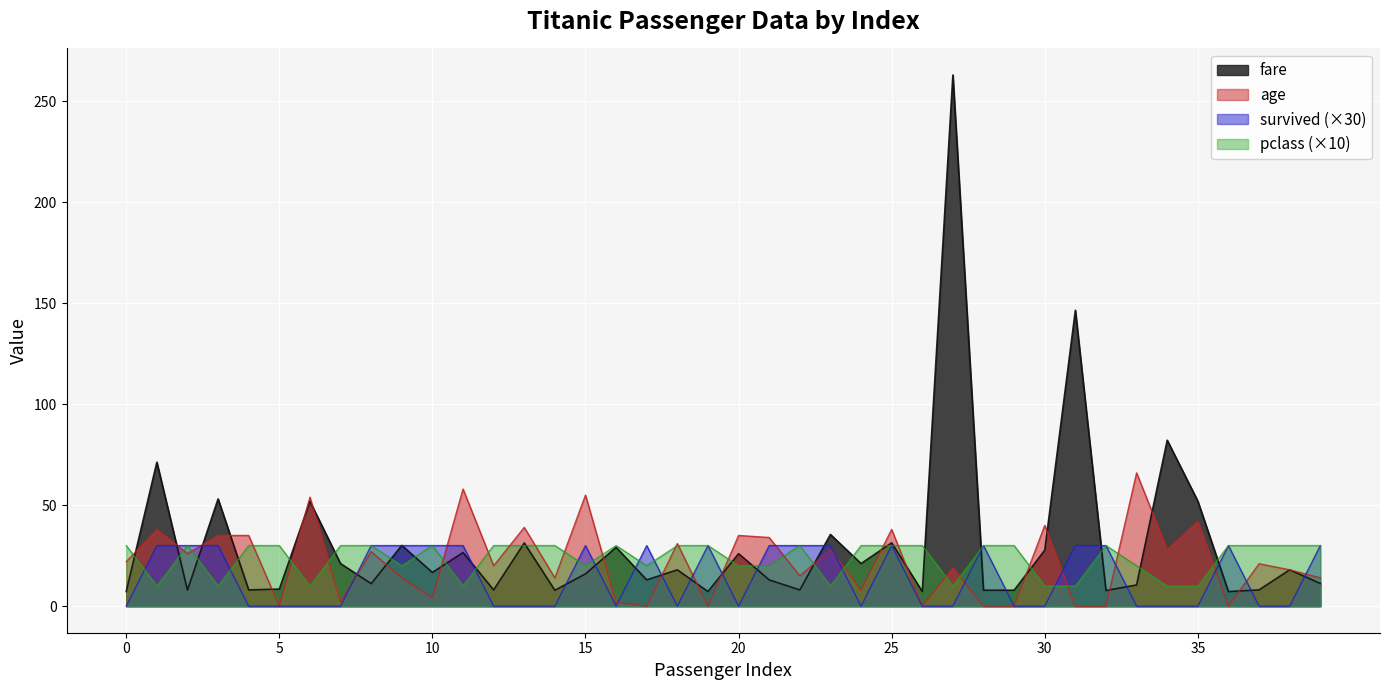

Which series has the largest total across all categories?

fare